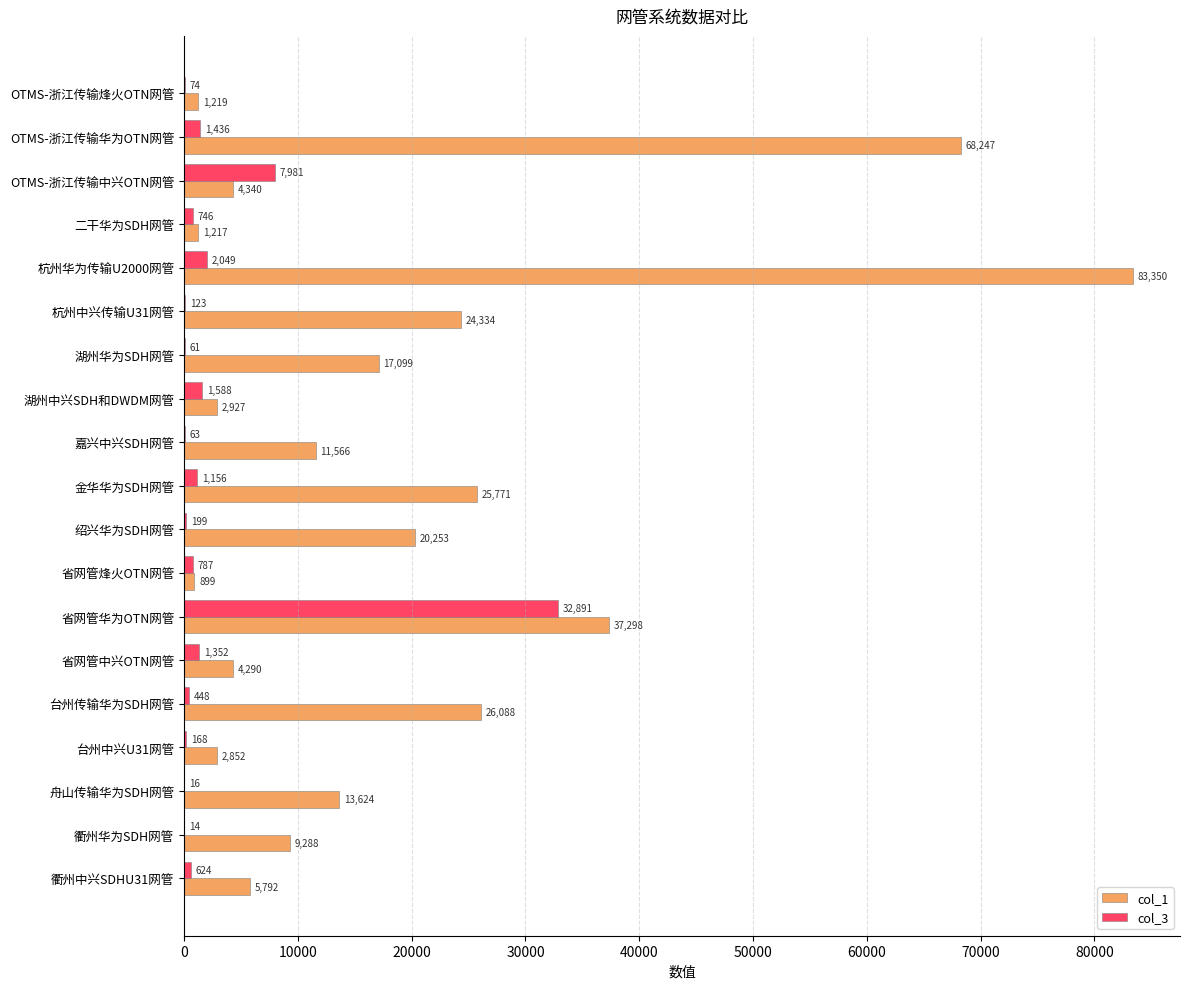

How many series are shown in this chart?

2